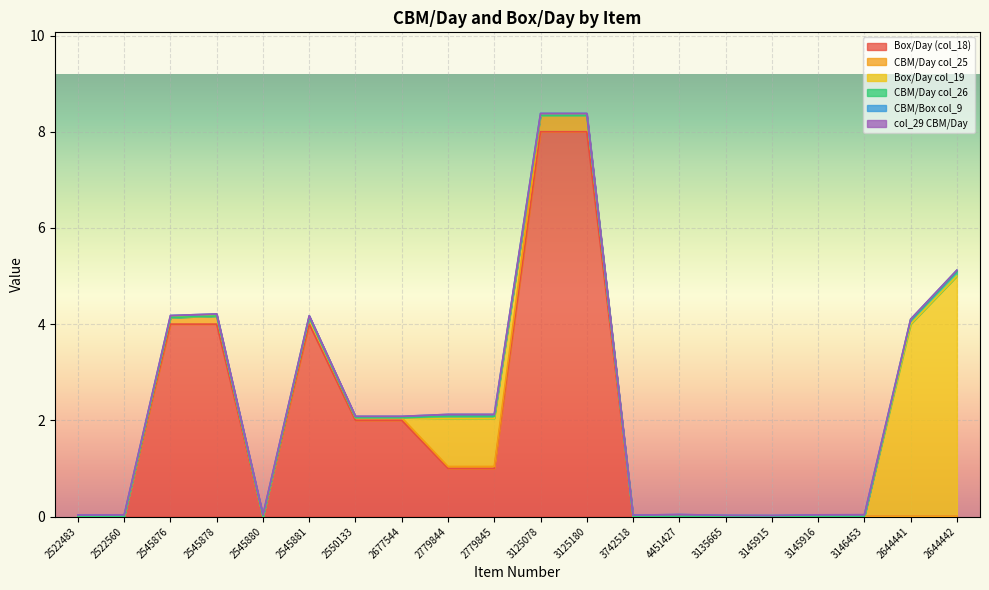

Rank the series by their maximum value, from highest to lowest.

Box/Day (col_18), Box/Day col_19, CBM/Day col_25, CBM/Day col_26, CBM/Box col_9, col_29 CBM/Day